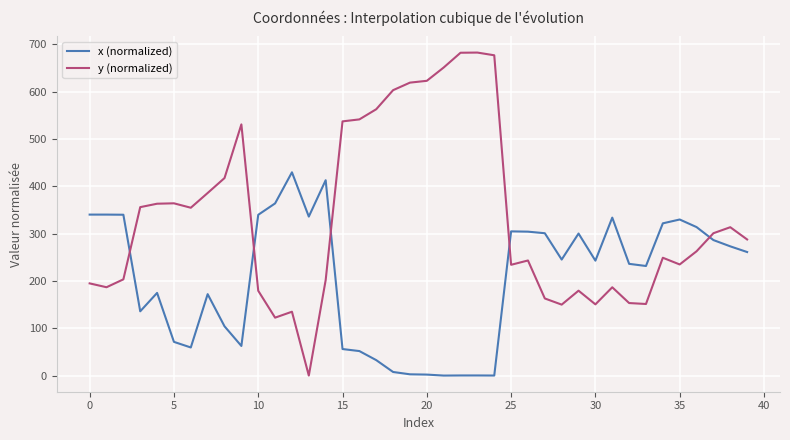

True or false: y (normalized) and x (normalized) cross at least once.

True